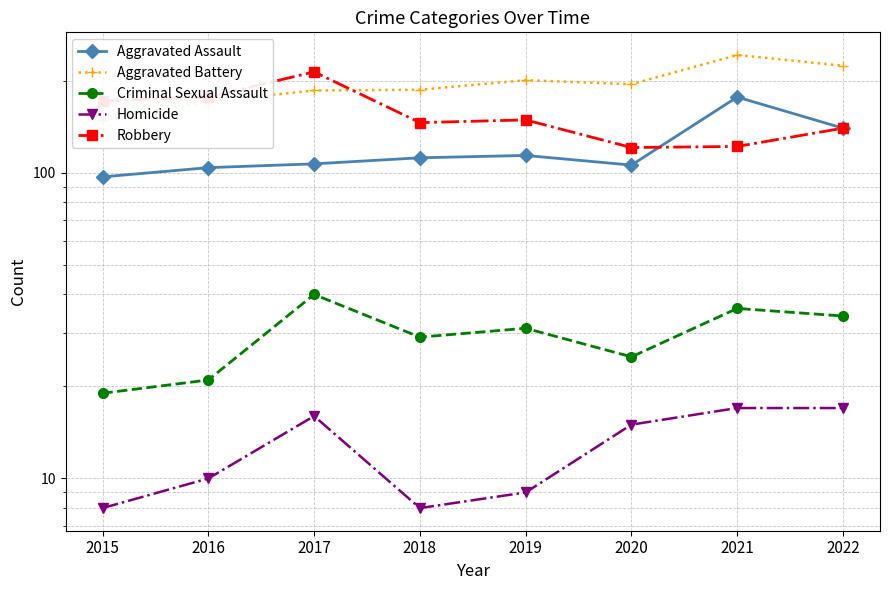

Reading right to left, what are all the values shown in this chart?

Aggravated Assault: 140	177	106	114	112	107	104	97
Aggravated Battery: 224	243	195	201	187	186	171	149
Criminal Sexual Assault: 34	36	25	31	29	40	21	19
Homicide: 17	17	15	9	8	16	10	8
Robbery: 140	122	121	149	146	214	177	172